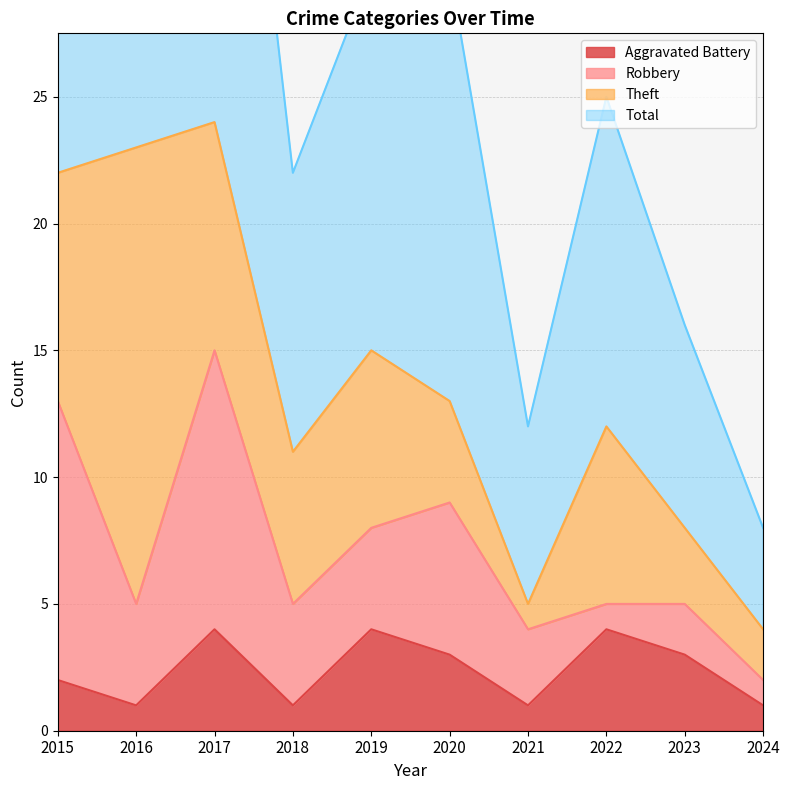

At which category is the sum across all series the highest?

2017